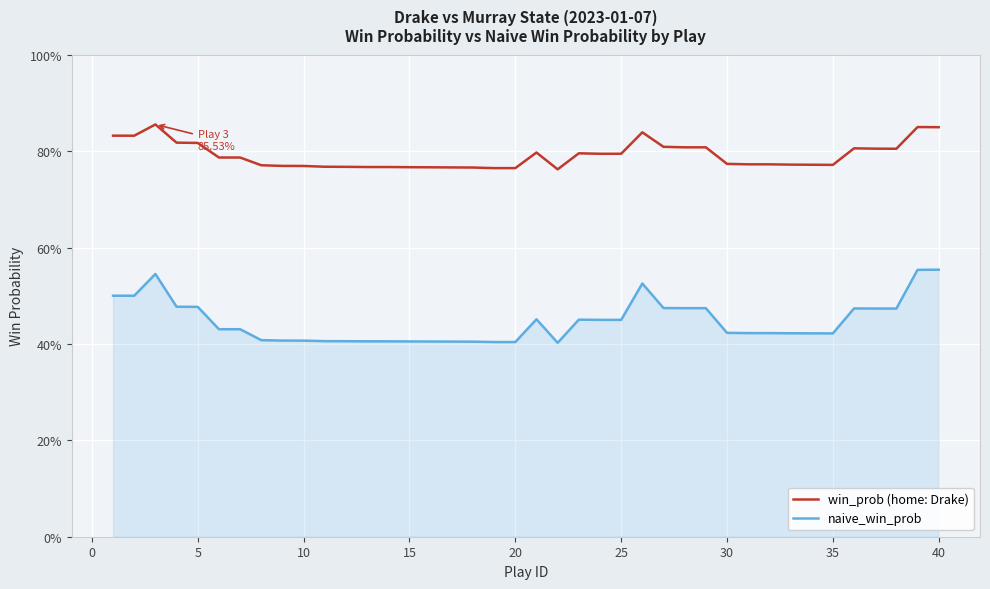

At how many categories does at least one series exceed 0?

40